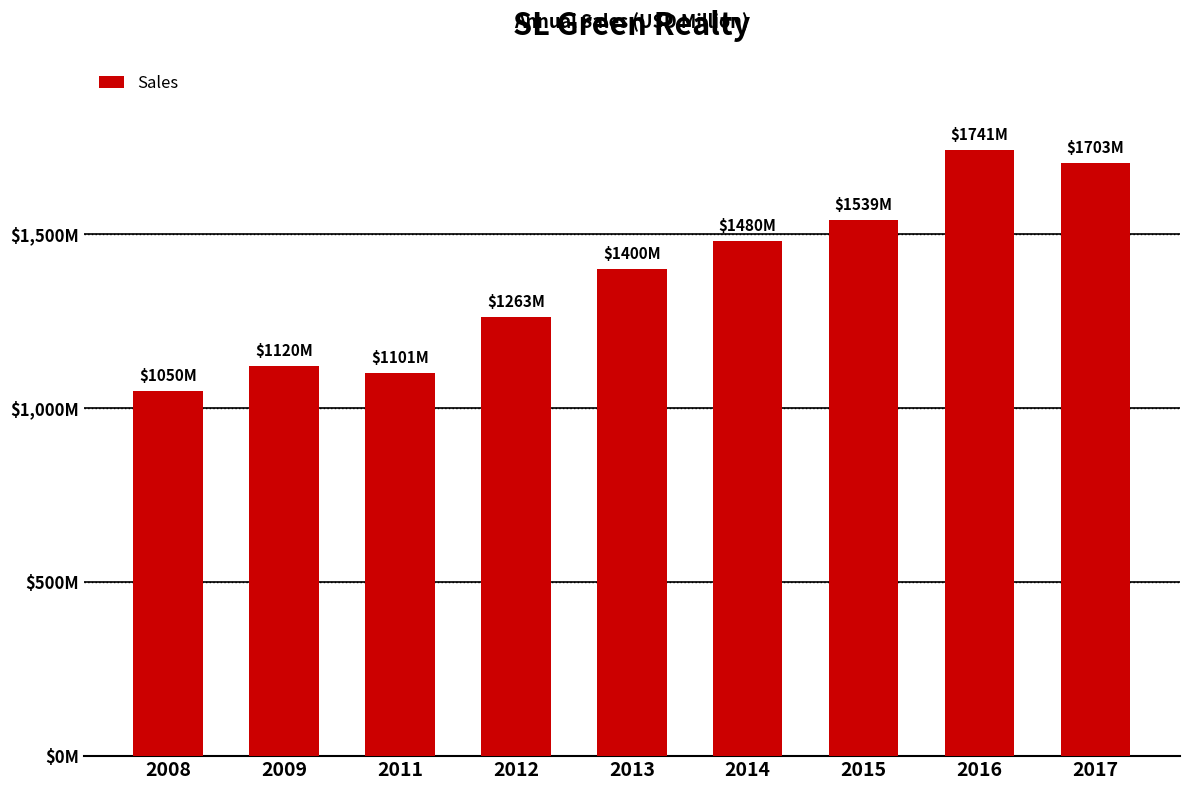

Approximately how many times larger is the value at 2012 compared to 2017?

0.7